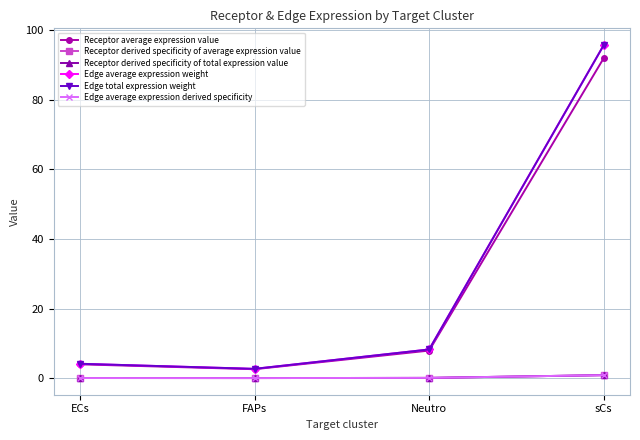

Is this an area chart (filled region under the line)?

No